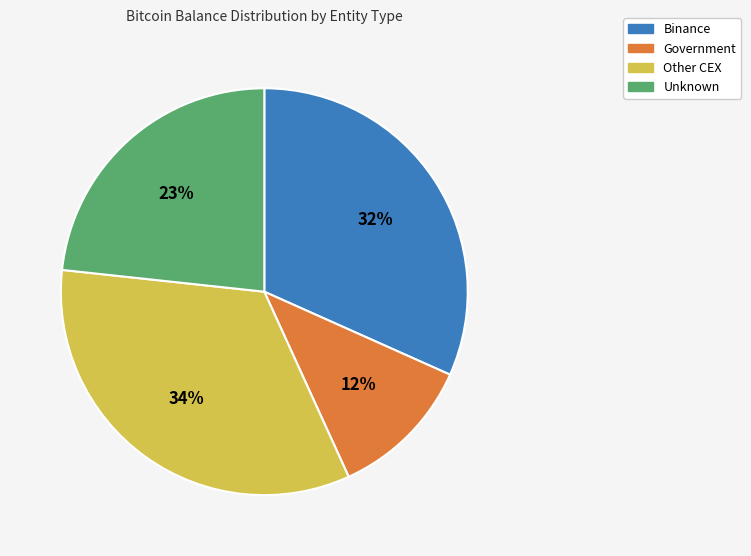

Rank the categories by value from highest to lowest.

Other CEX, Binance, Unknown, Government